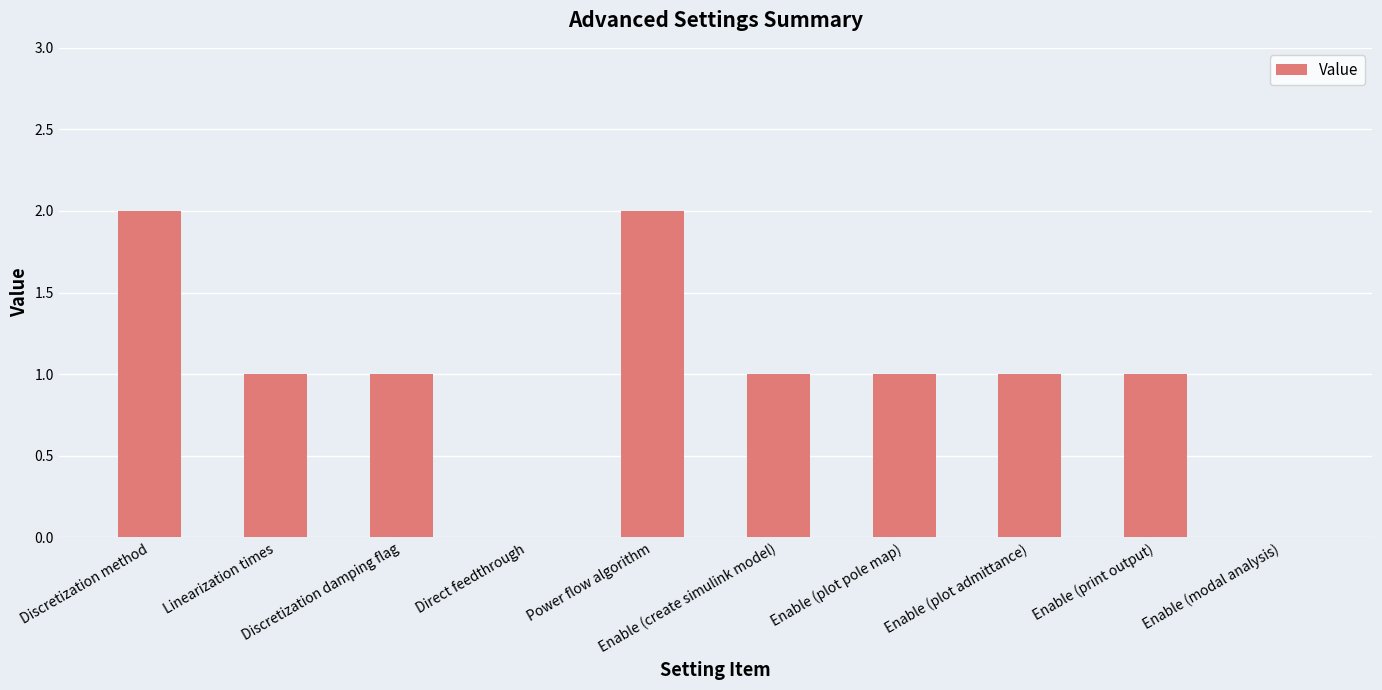

What is the sum of all values?

10